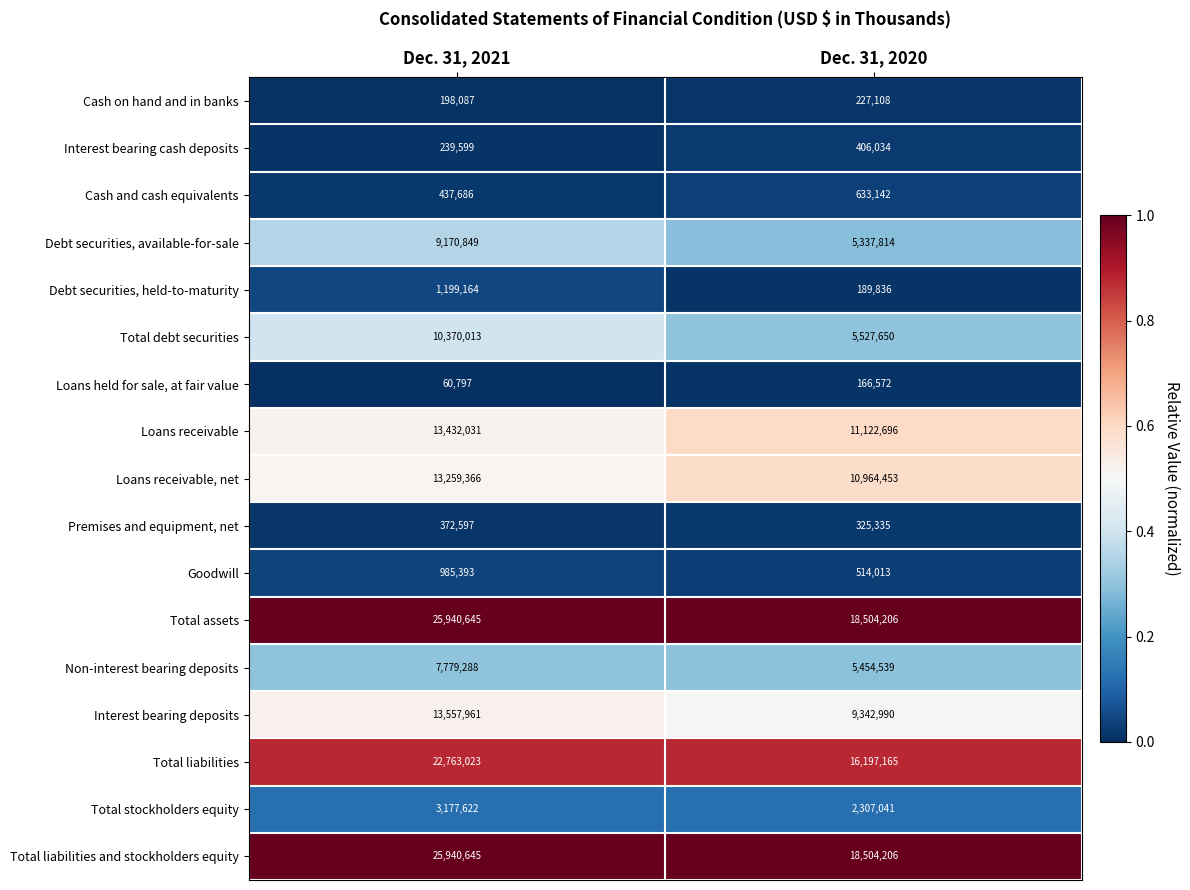

At which category is the sum across all series the highest?

Dec. 31, 2021